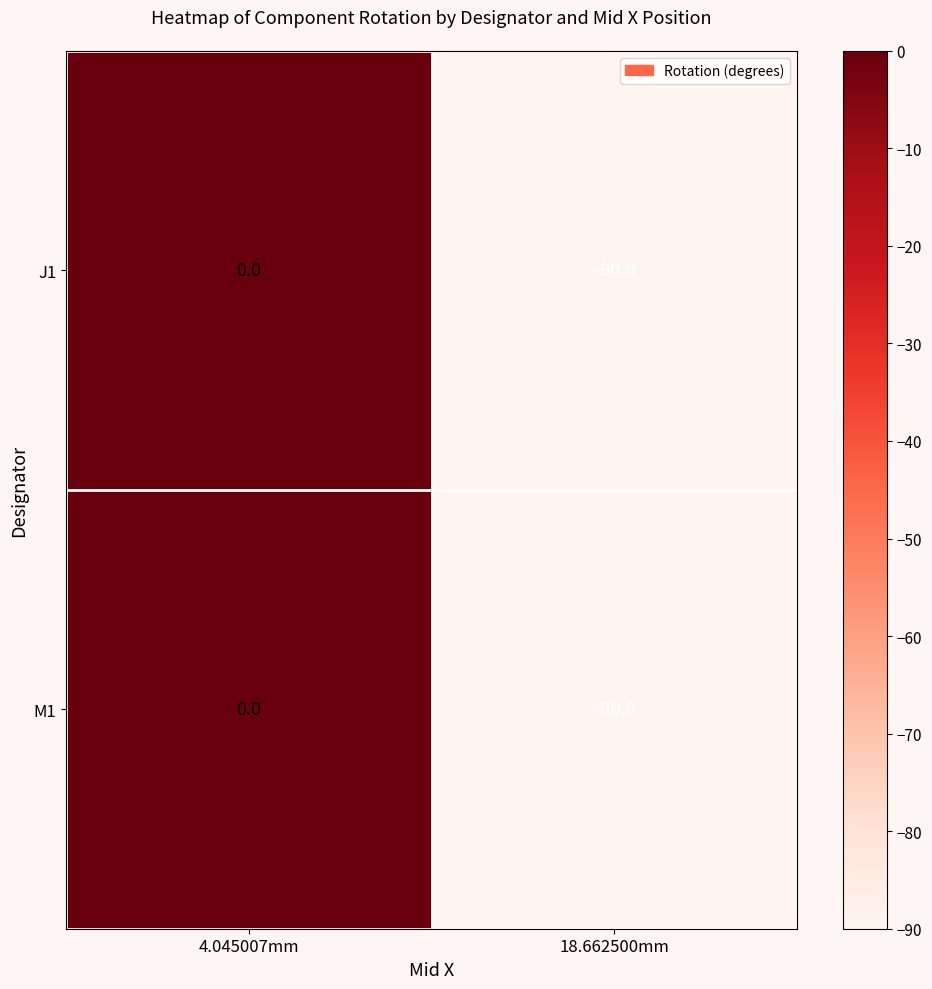

How many distinct data groups are displayed?

2